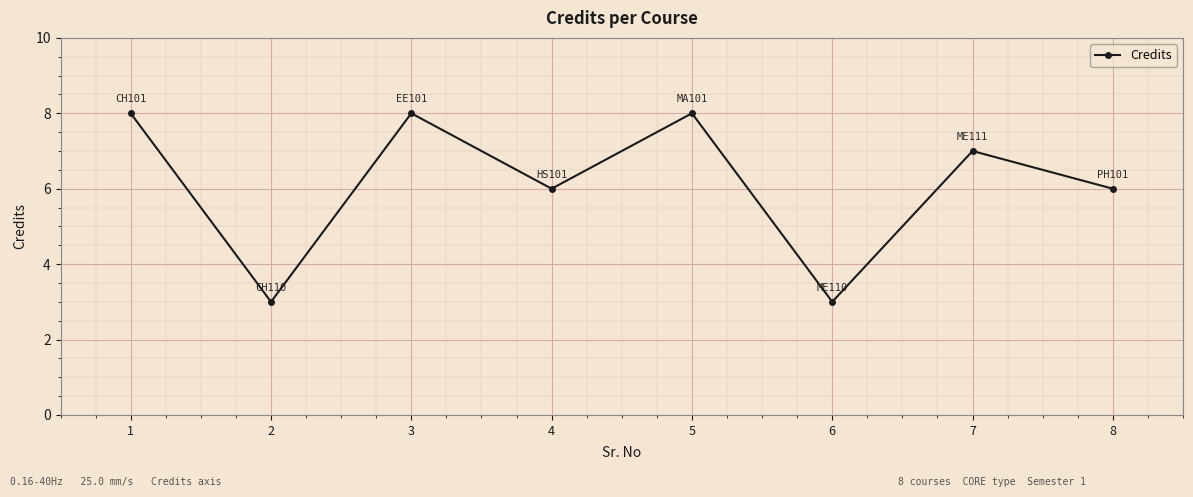

What is the difference between the second highest and minimum values?

5